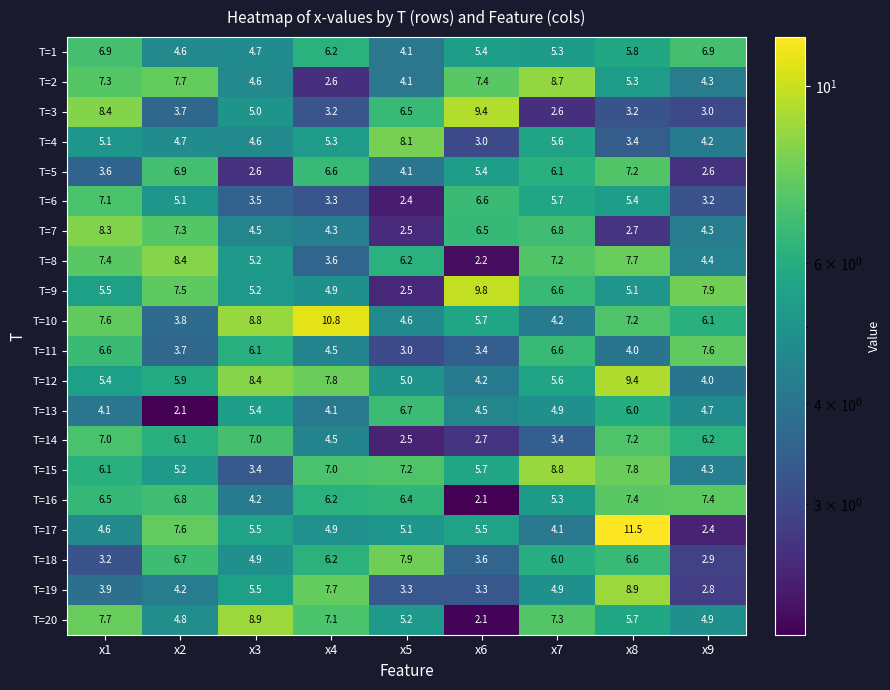

Which series has the largest total across all categories?

T=10